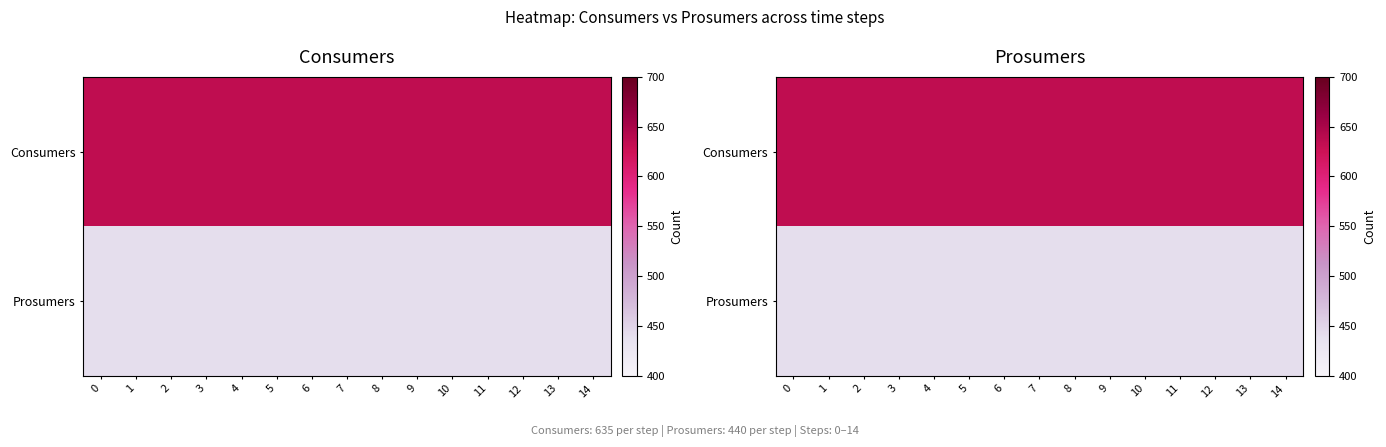

True or false: row_0 has a value of 268 at 3.

False